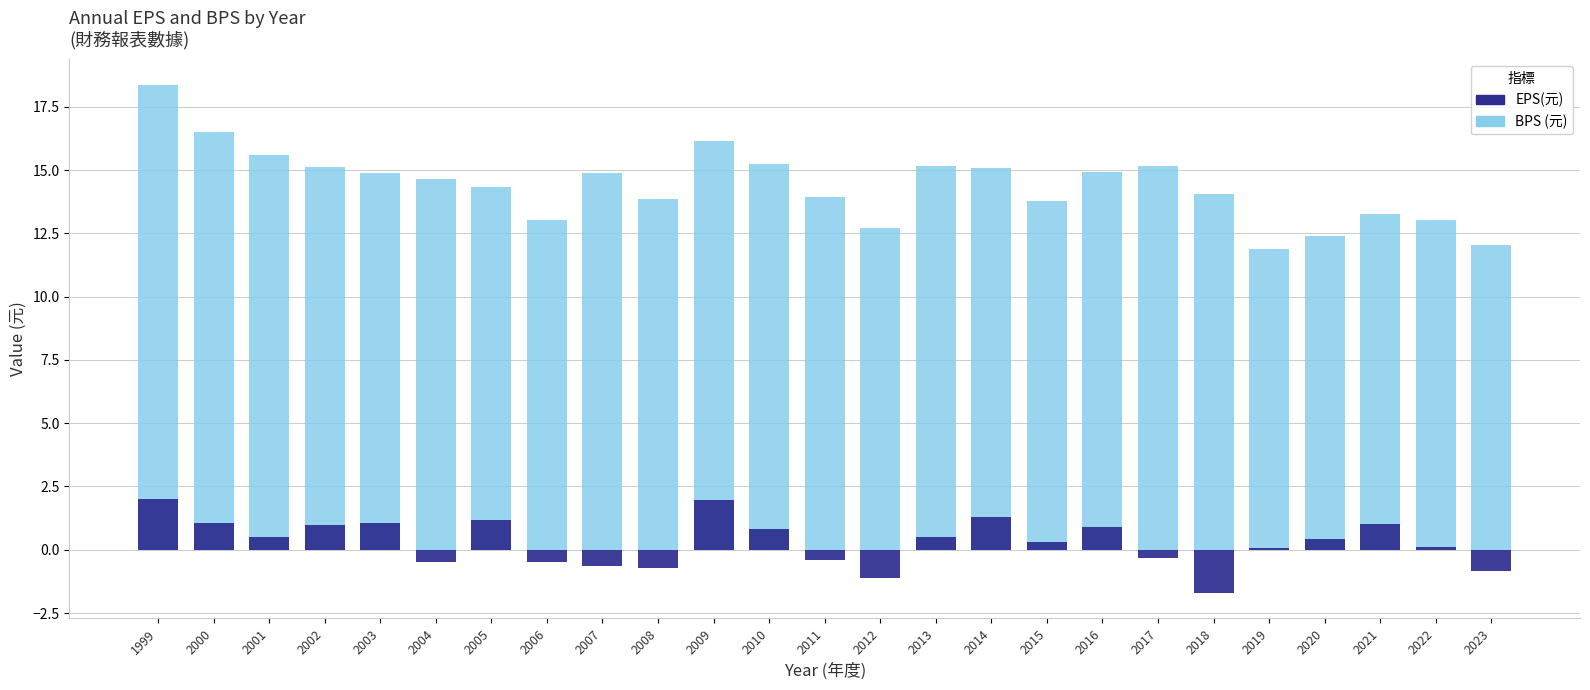

Reading left to right, what are all the values shown in this chart?

BPS (元): 1999=18.4	2000=16.5	2001=15.6	2002=15.1	2003=14.9	2004=14.6	2005=14.3	2006=13.0	2007=14.9	2008=13.9	2009=16.1	2010=15.2	2011=13.9	2012=12.7	2013=15.2	2014=15.1	2015=13.8	2016=14.9	2017=15.2	2018=14.0	2019=11.9	2020=12.4	2021=13.3	2022=13.0	2023=12.1
EPS(元) positive: 1999=2.0	2000=1.1	2001=0.5	2002=1.0	2003=1.0	2004=0.0	2005=1.2	2006=0.0	2007=0.0	2008=0.0	2009=1.9	2010=0.8	2011=0.0	2012=0.0	2013=0.5	2014=1.3	2015=0.3	2016=0.9	2017=0.0	2018=0.0	2019=0.1	2020=0.4	2021=1.0	2022=0.1	2023=0.0
EPS(元) negative: 1999=0.0	2000=0.0	2001=0.0	2002=0.0	2003=0.0	2004=-0.5	2005=0.0	2006=-0.5	2007=-0.6	2008=-0.7	2009=0.0	2010=0.0	2011=-0.4	2012=-1.1	2013=0.0	2014=0.0	2015=0.0	2016=0.0	2017=-0.3	2018=-1.7	2019=0.0	2020=0.0	2021=0.0	2022=0.0	2023=-0.8